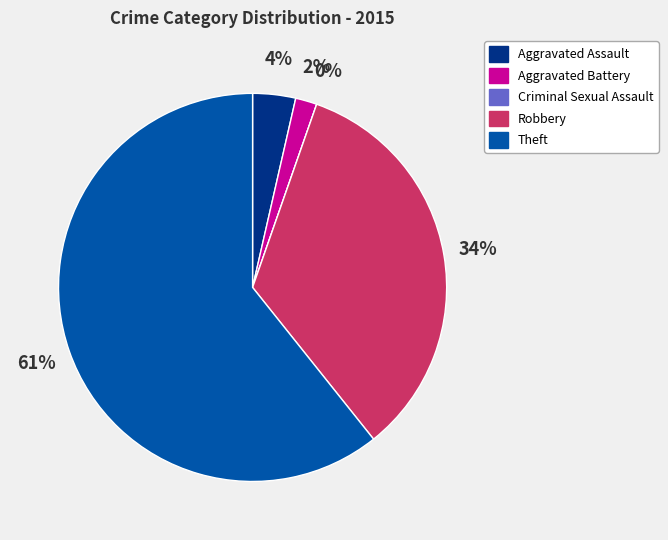

To the nearest percent, what is the combined percentage of Theft and Robbery?

95%